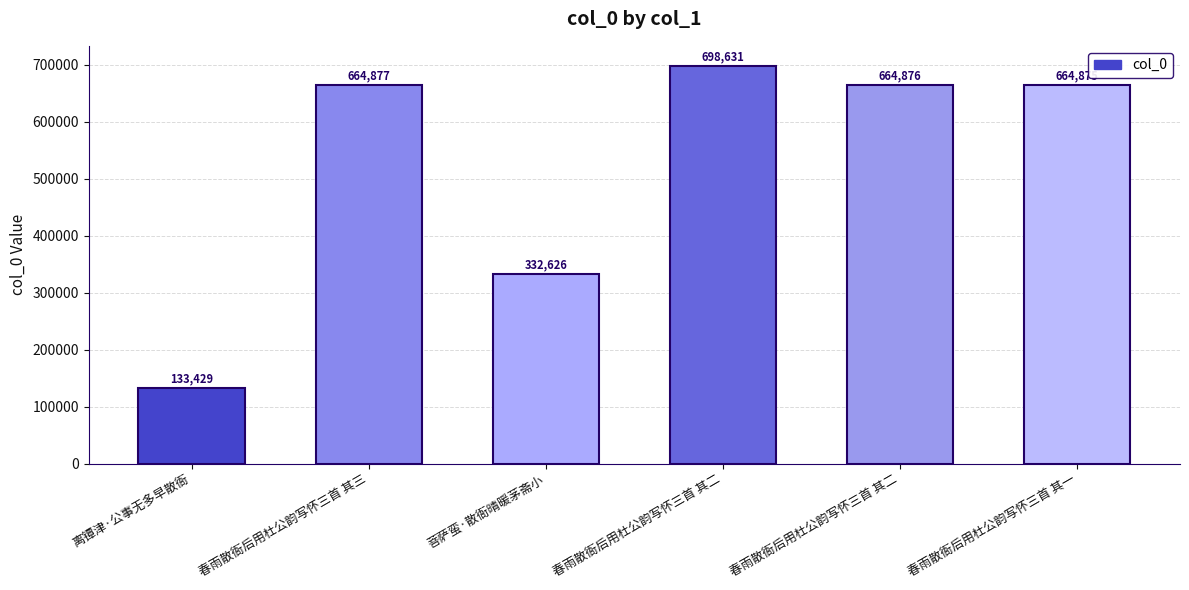

How many data points does each series have?

6